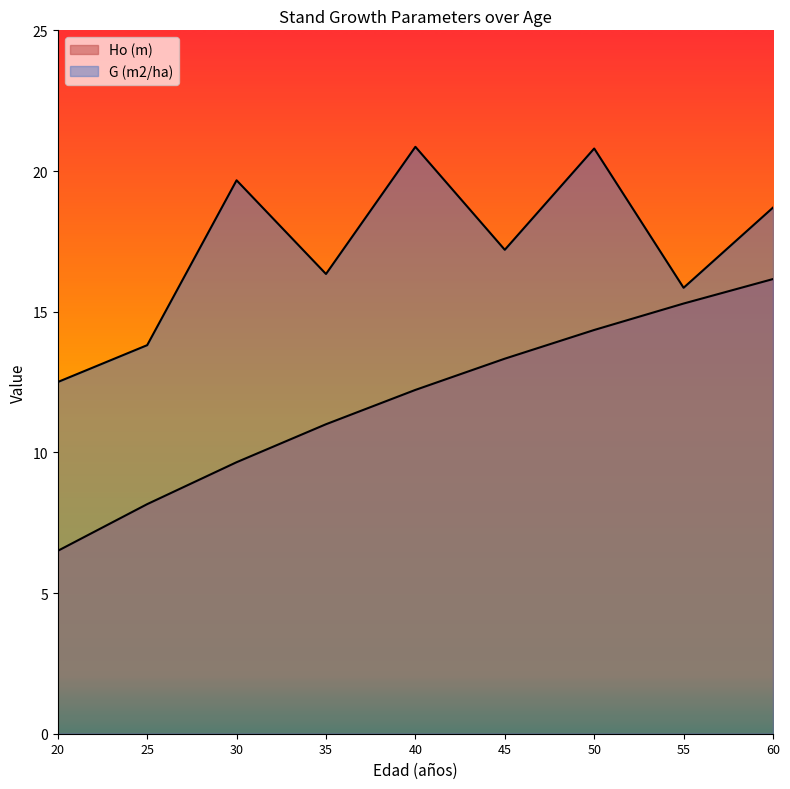

True or false: G (m2/ha) and Ho (m) cross at least once.

False